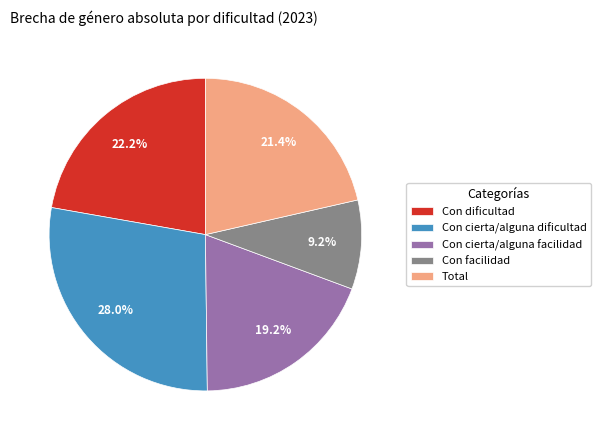

How many segments does this pie chart have?

5